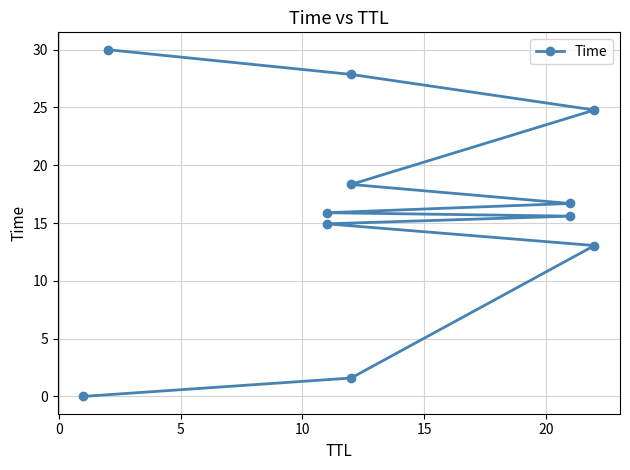

Is it true that the value at 0 is 1.6?

True